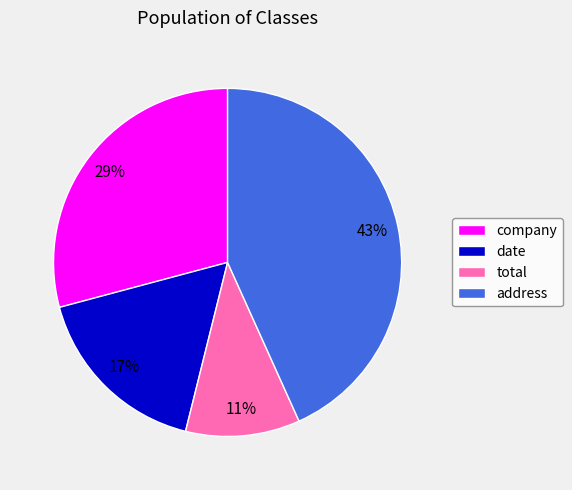

Which slice is the largest?

address